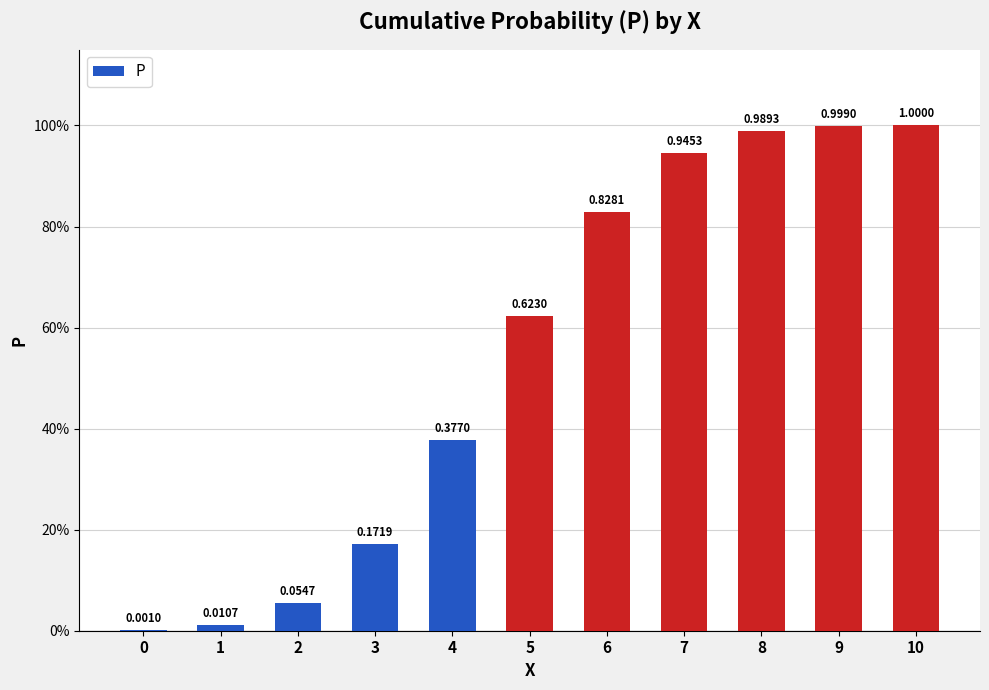

Read the value at 7.

0.9